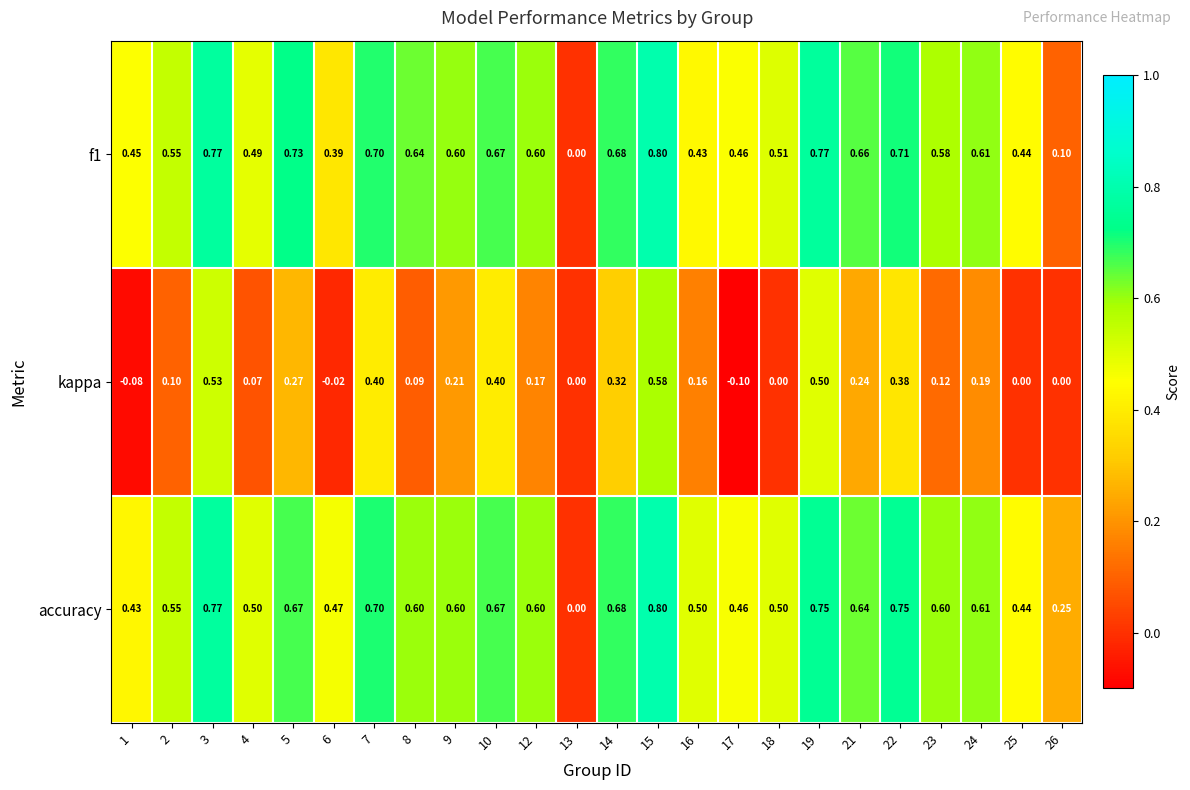

Which series changed the most between 4 and 10?

kappa